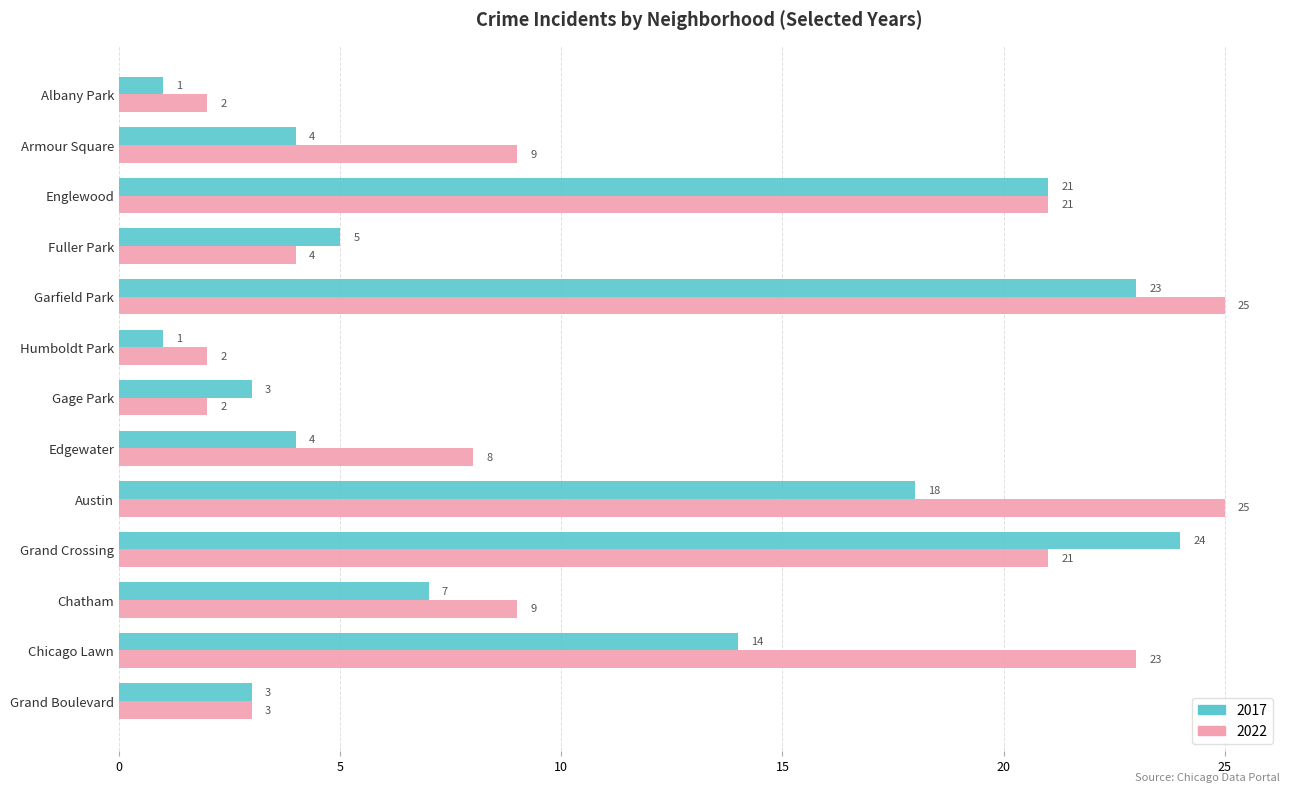

Rank the series by their maximum value, from highest to lowest.

2022, 2017